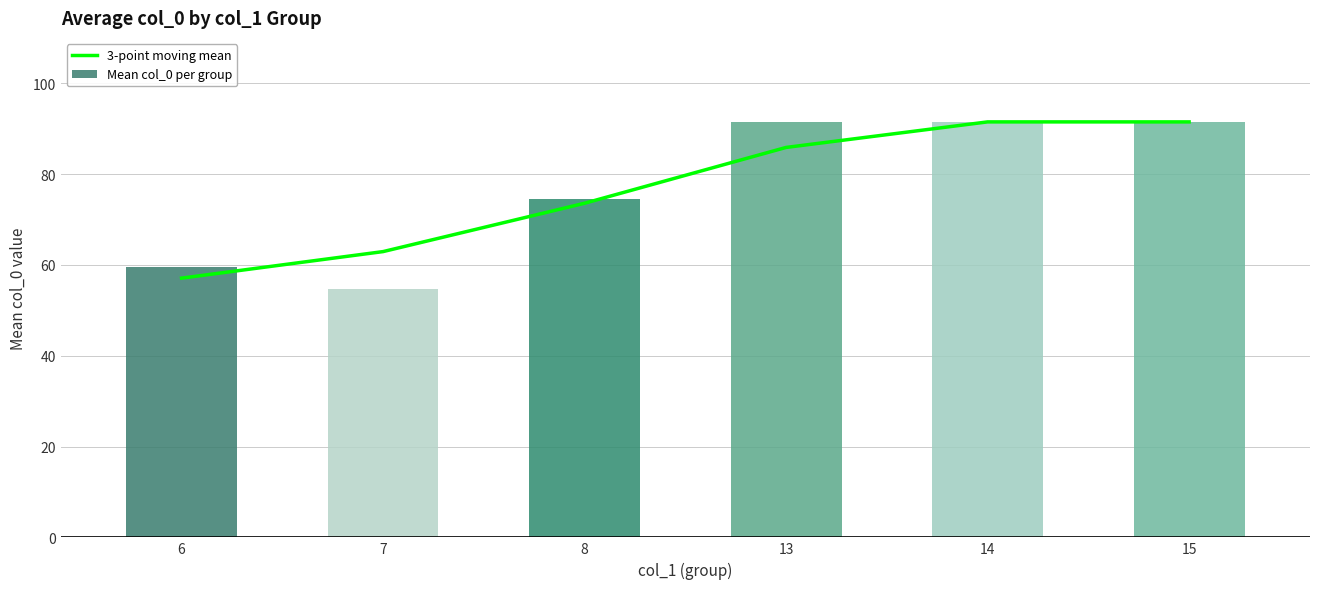

What is the sum of all Mean col_0 per group values?

463.3